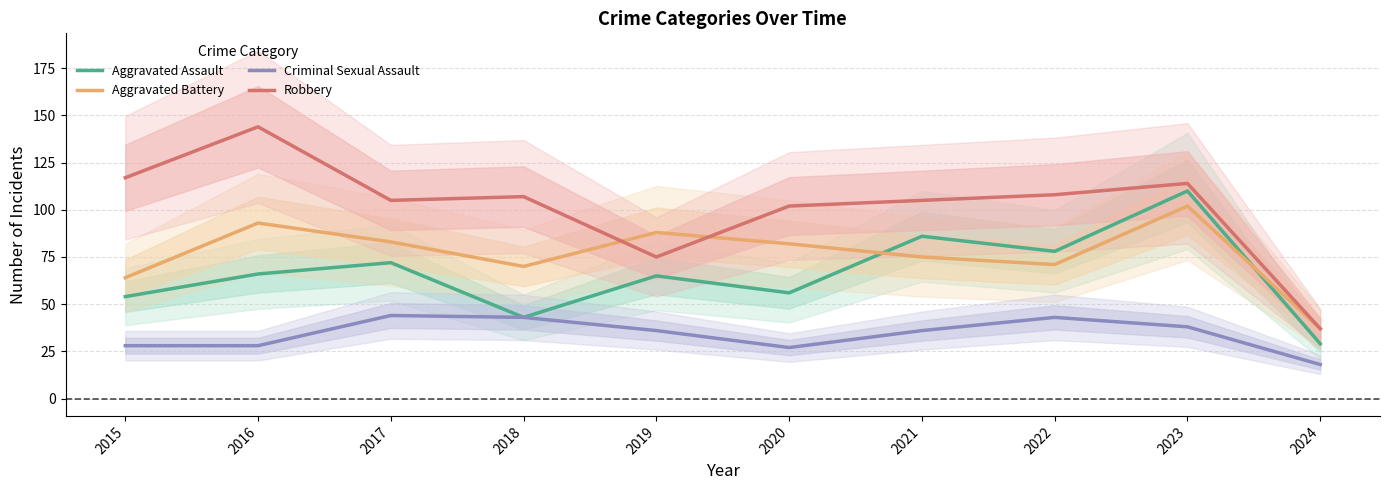

What is the average value of the Criminal Sexual Assault series?

34